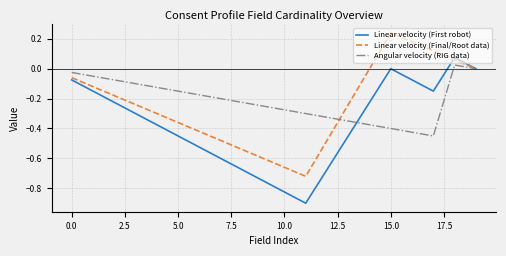

What is the smallest value displayed?

-0.9